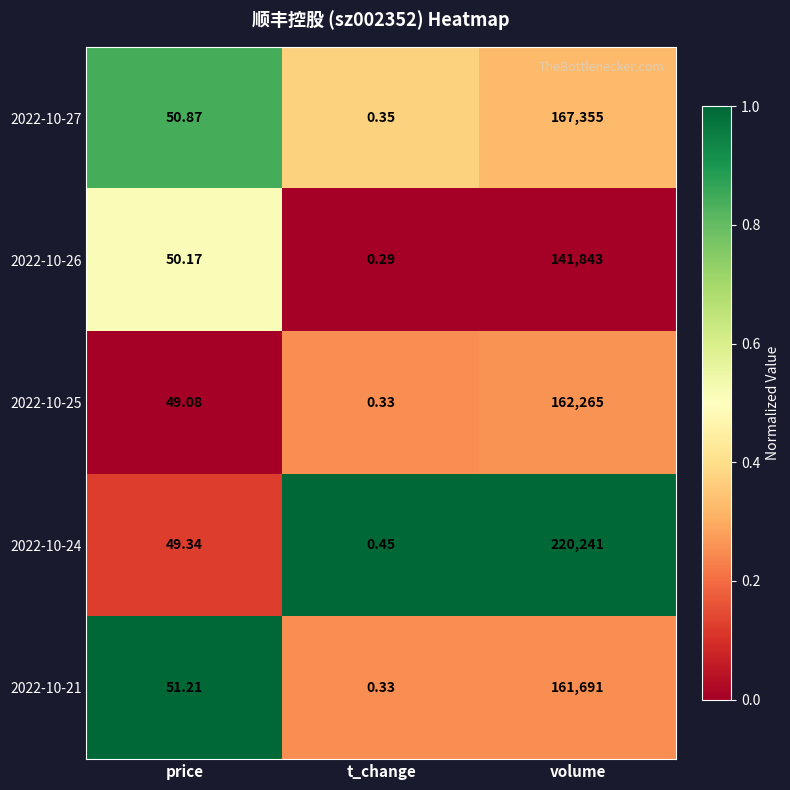

Which category has the lowest value across all series?

t_change